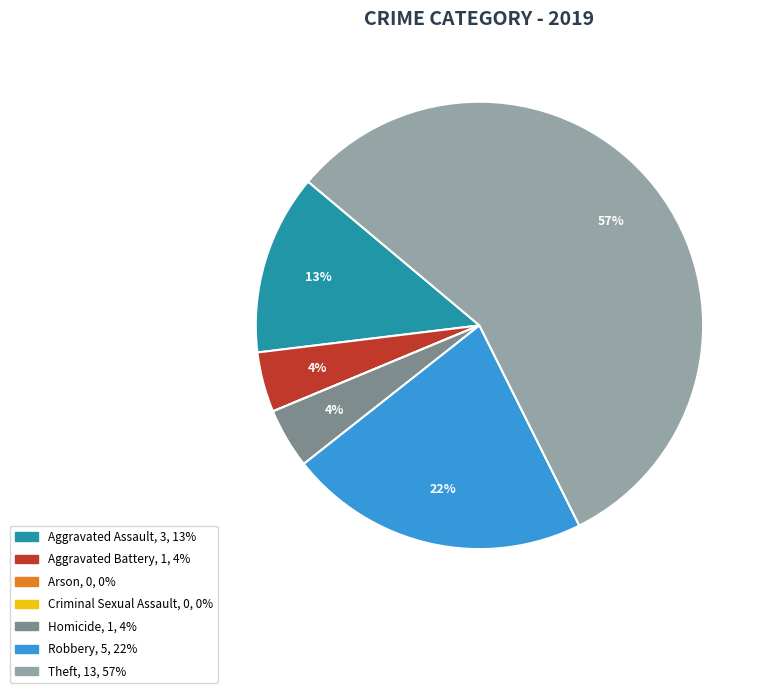

The Aggravated Assault slice represents 13% of the pie. True or false?

True